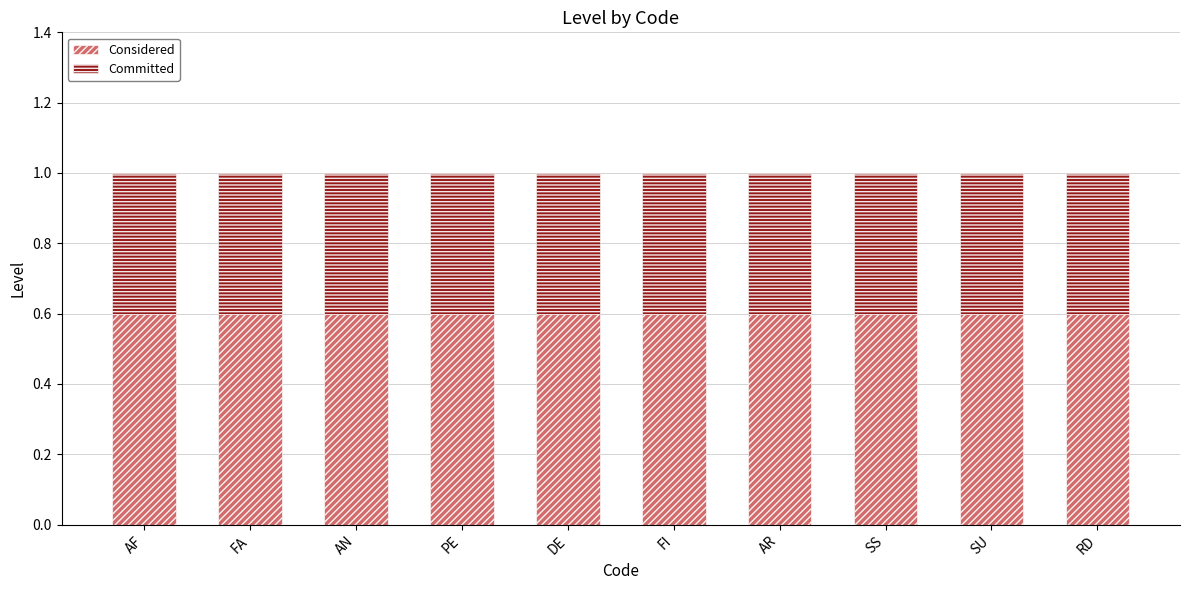

What is the lowest value of the Considered series?

0.6